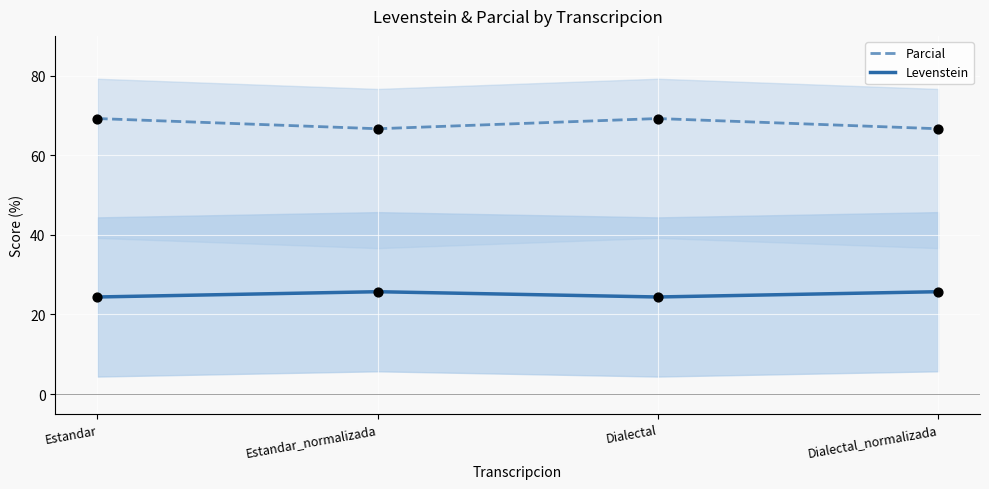

Which series has the largest Y range (max minus min)?

Parcial